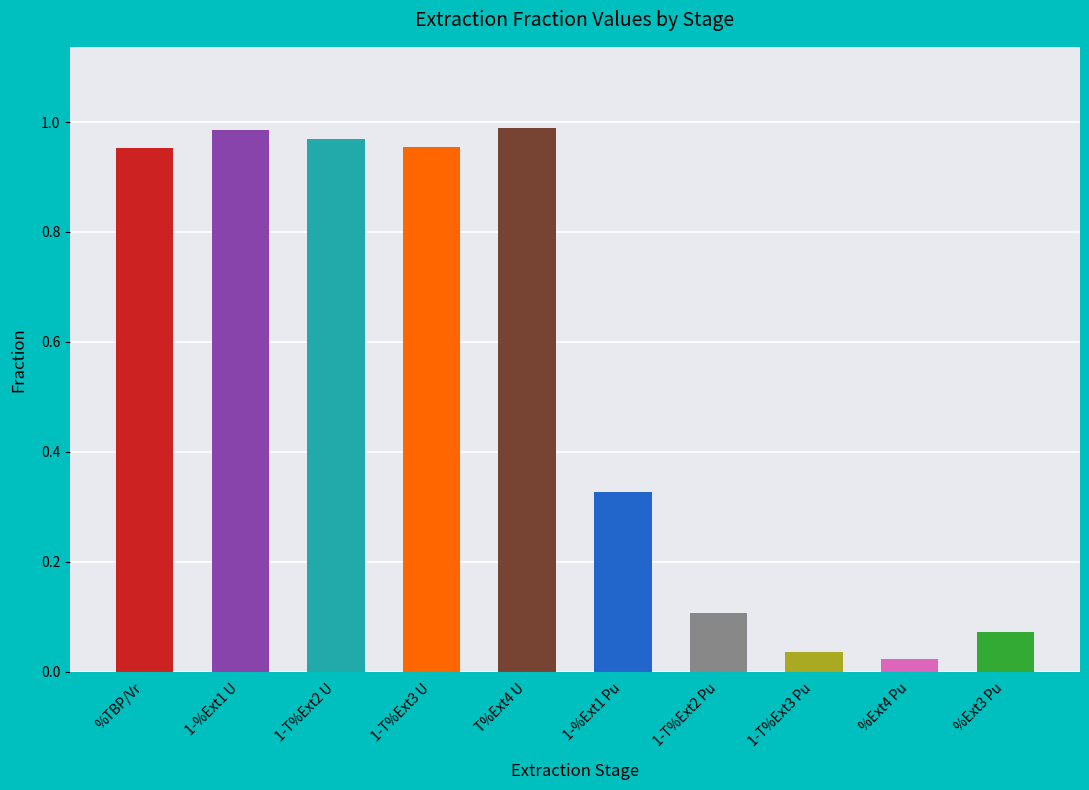

Which has a higher value, %Ext3 Pu or 1-T%Ext2 U?

1-T%Ext2 U